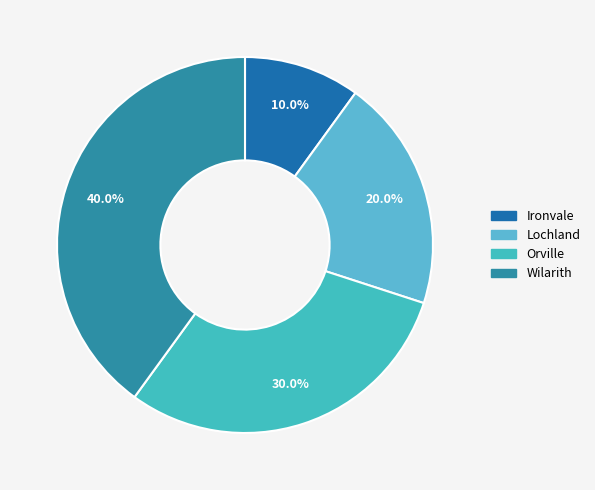

To the nearest percent, what percentage of the pie is Orville?

30%